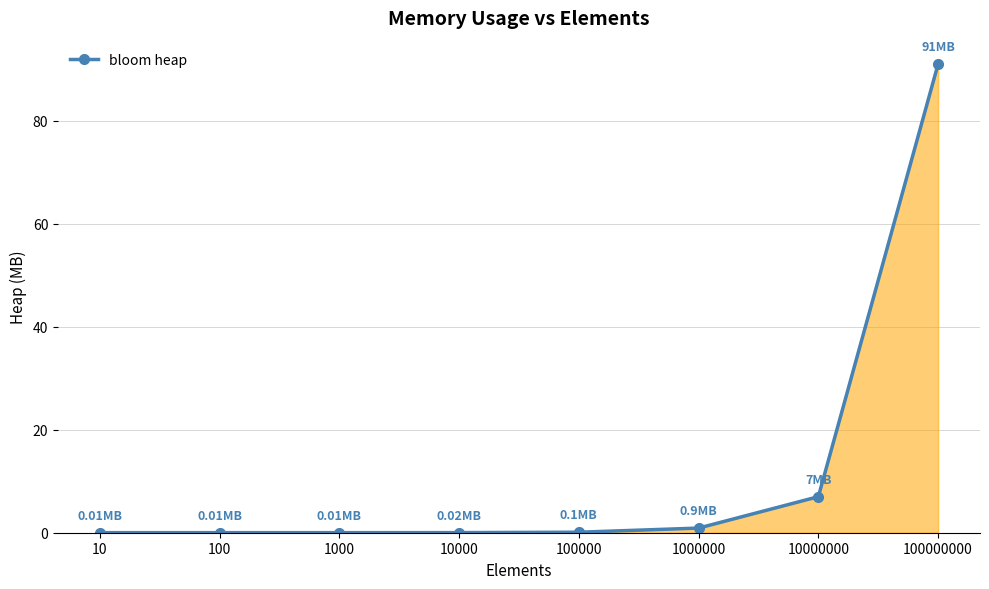

List the labels in order of value, largest first.

100000000, 10000000, 1000000, 100000, 10000, 10, 100, 1000